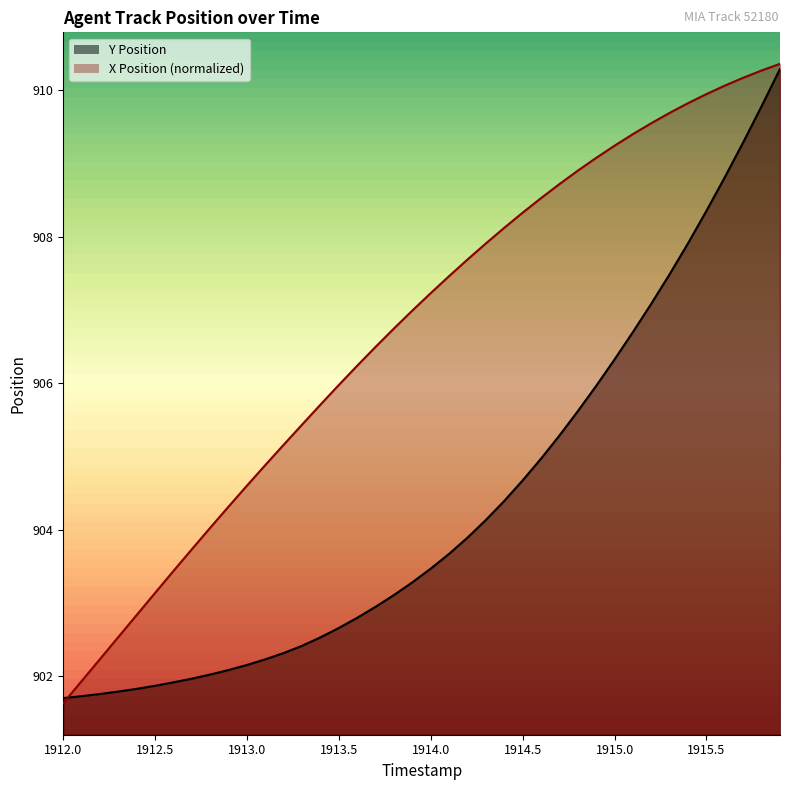

How many lines are shown in the chart?

2